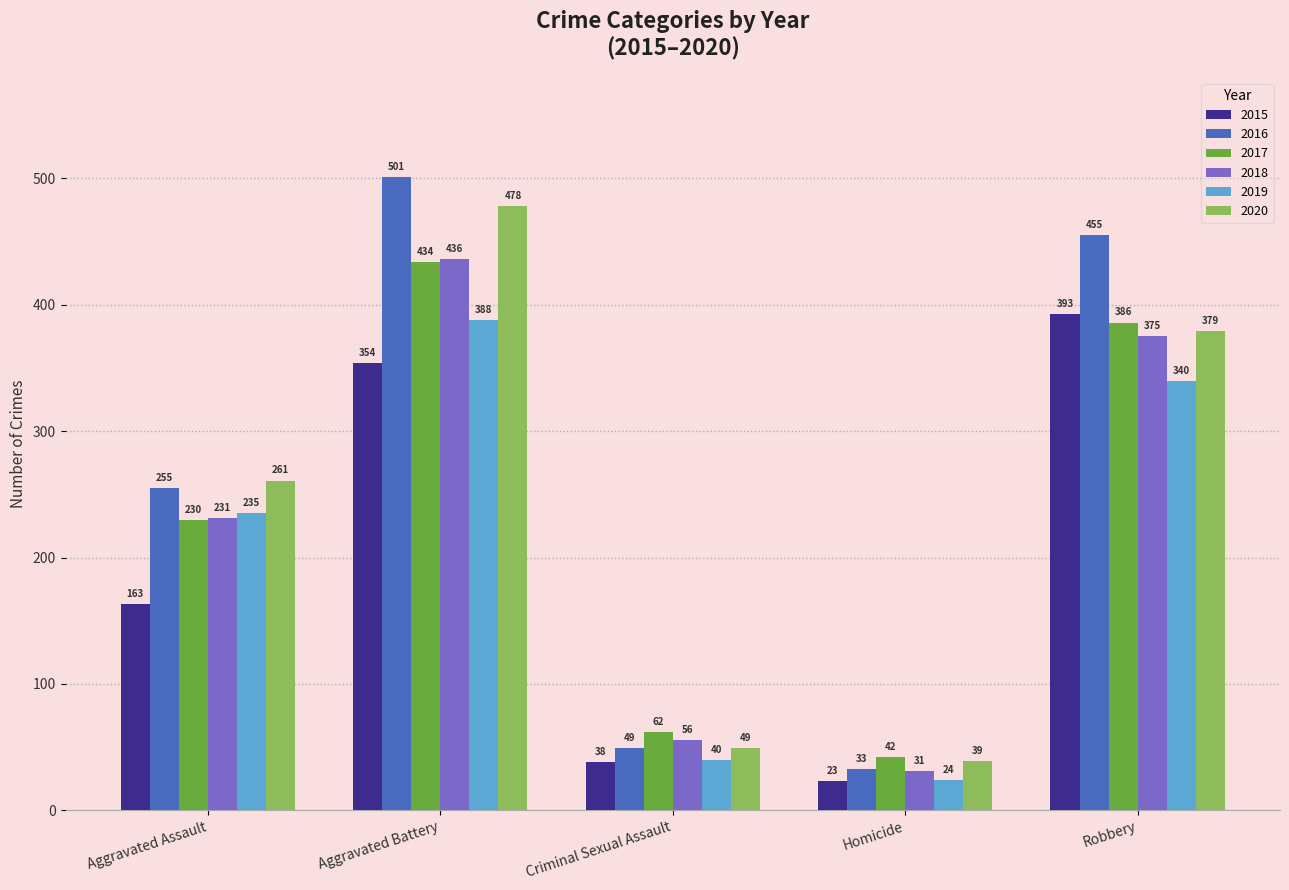

Reading left to right, extract all data points from this chart.

2015: Aggravated Assault=163	Aggravated Battery=354	Criminal Sexual Assault=38	Homicide=23	Robbery=393
2016: Aggravated Assault=255	Aggravated Battery=501	Criminal Sexual Assault=49	Homicide=33	Robbery=455
2017: Aggravated Assault=230	Aggravated Battery=434	Criminal Sexual Assault=62	Homicide=42	Robbery=386
2018: Aggravated Assault=231	Aggravated Battery=436	Criminal Sexual Assault=56	Homicide=31	Robbery=375
2019: Aggravated Assault=235	Aggravated Battery=388	Criminal Sexual Assault=40	Homicide=24	Robbery=340
2020: Aggravated Assault=261	Aggravated Battery=478	Criminal Sexual Assault=49	Homicide=39	Robbery=379